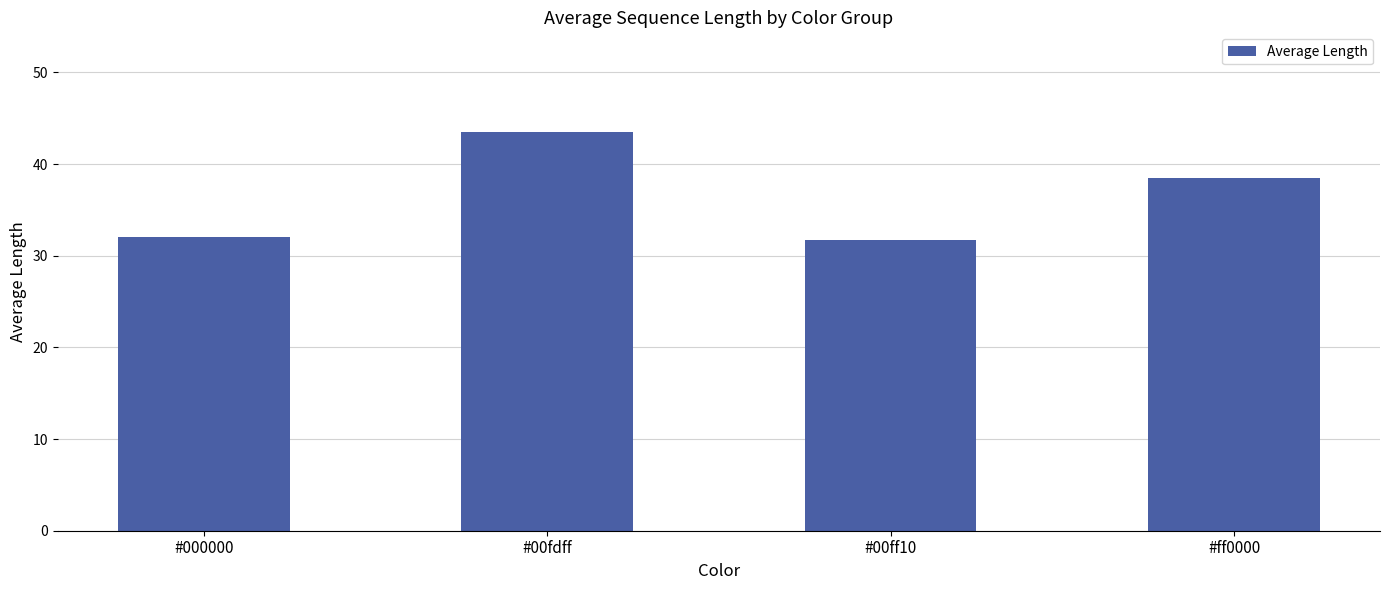

How many bars are there in total?

4